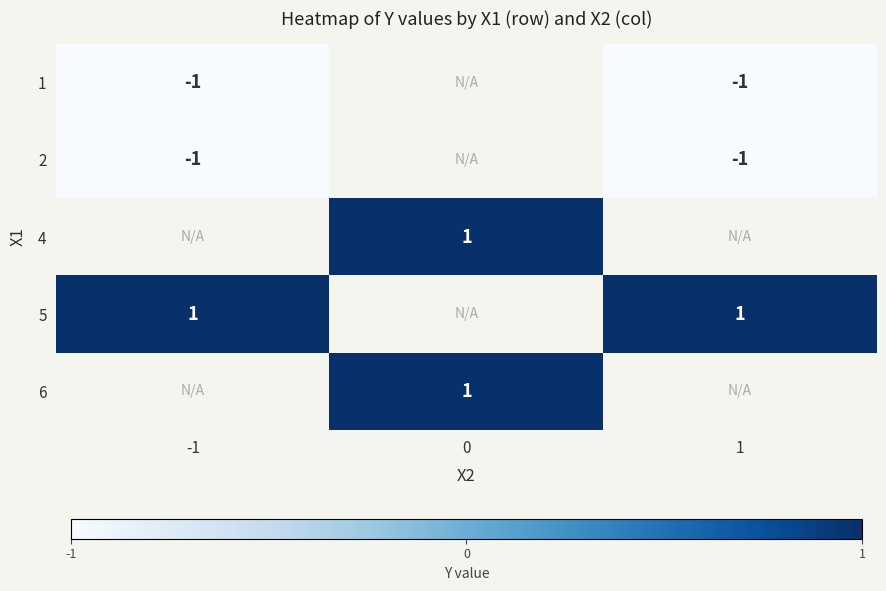

The value of 6 at 0 is 2. True or false?

False